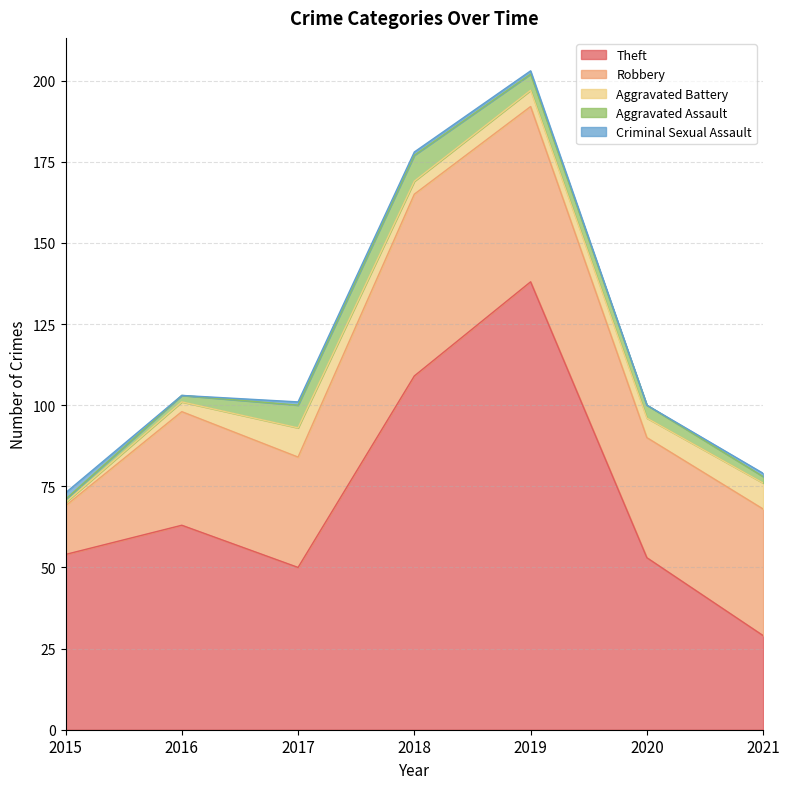

Reading left to right, what are all the values shown in this chart?

Theft: 2015=54	2016=63	2017=50	2018=109	2019=138	2020=53	2021=29
Robbery: 2015=15	2016=35	2017=34	2018=56	2019=54	2020=37	2021=39
Aggravated Battery: 2015=1	2016=3	2017=9	2018=4	2019=5	2020=6	2021=8
Aggravated Assault: 2015=1	2016=2	2017=7	2018=8	2019=5	2020=4	2021=2
Criminal Sexual Assault: 2015=2	2016=0	2017=1	2018=1	2019=1	2020=0	2021=1